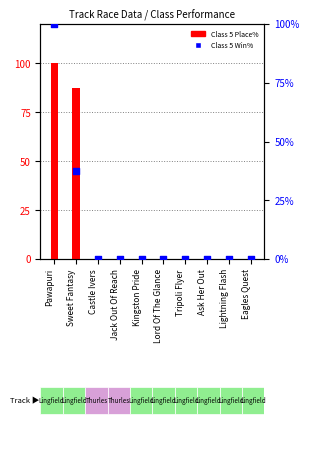

Which series has the widest spread of Y values?

Class 5 Place%